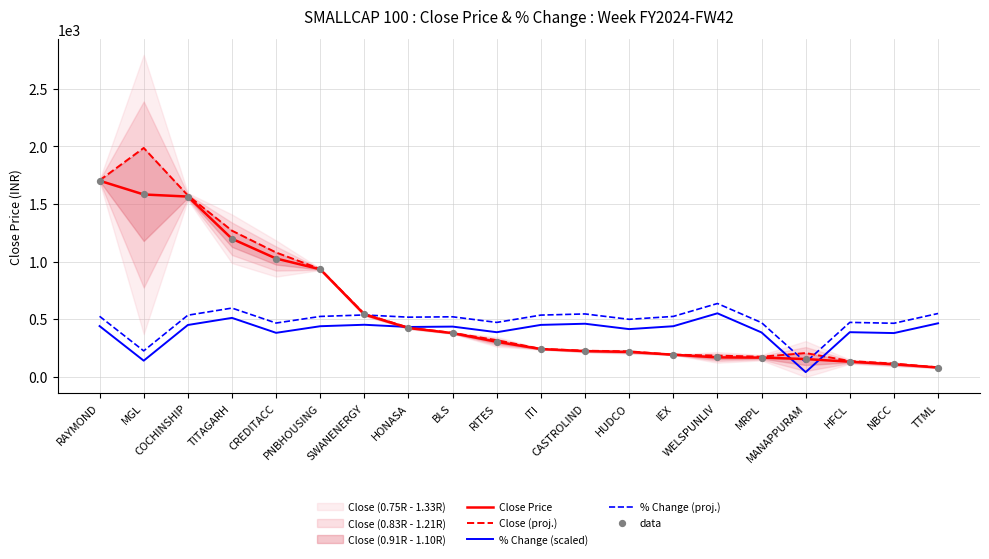

Which series reaches the maximum Y coordinate?

Close (proj.)